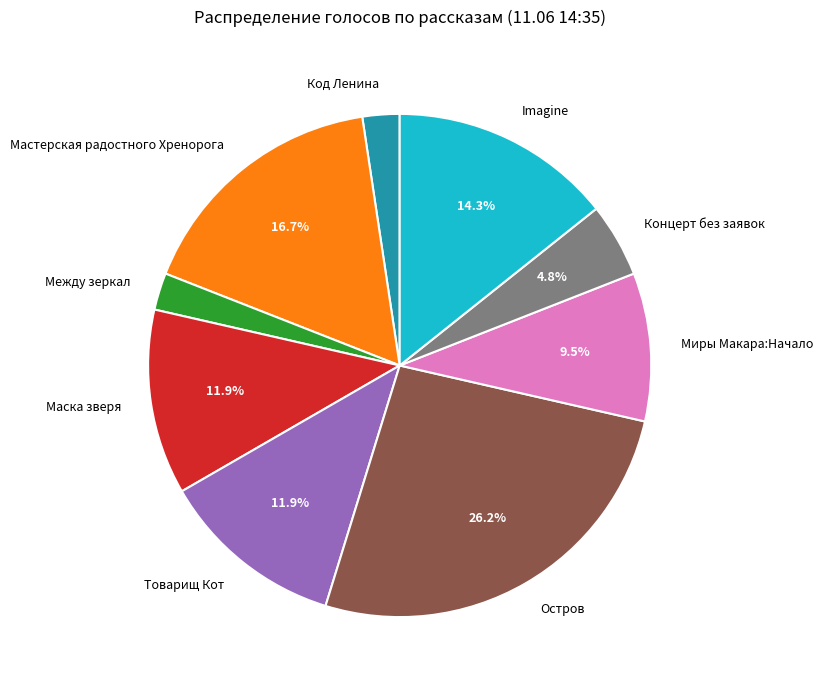

Combined, do Imagine and Между зеркал account for over 50%?

No